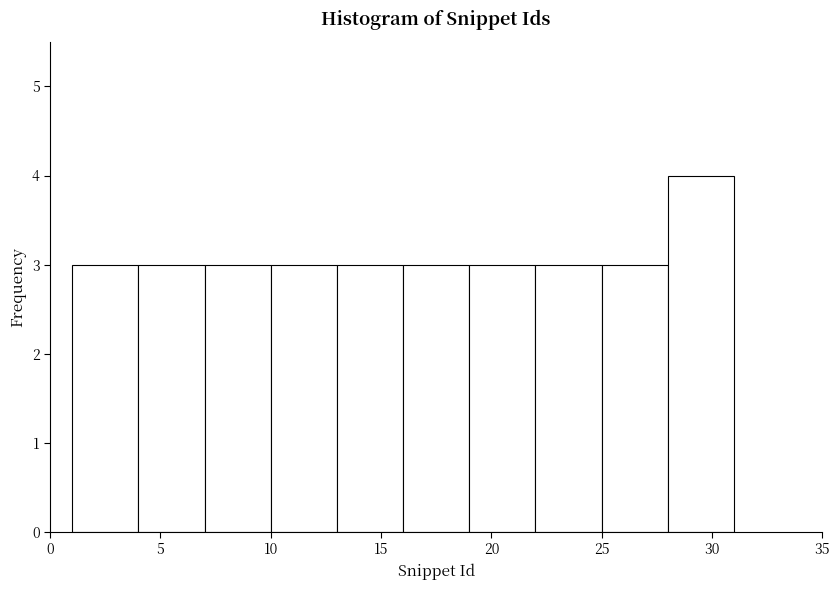

Reading left to right, list every bar in this chart as the range it spans on the x-axis followed by its height. The values are not printed on the chart, so give them approximately, as read against the axis.

1 to 4: 3
4 to 7: 3
7 to 10: 3
10 to 13: 3
13 to 16: 3
16 to 19: 3
19 to 22: 3
22 to 25: 3
25 to 28: 3
28 to 31: 4